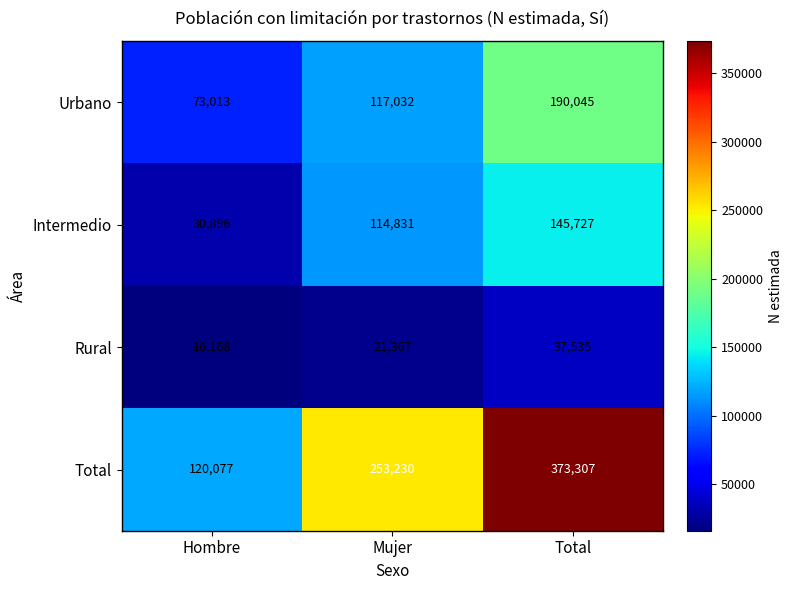

What value does the Intermedio series have at Total, to the nearest 10?

145730